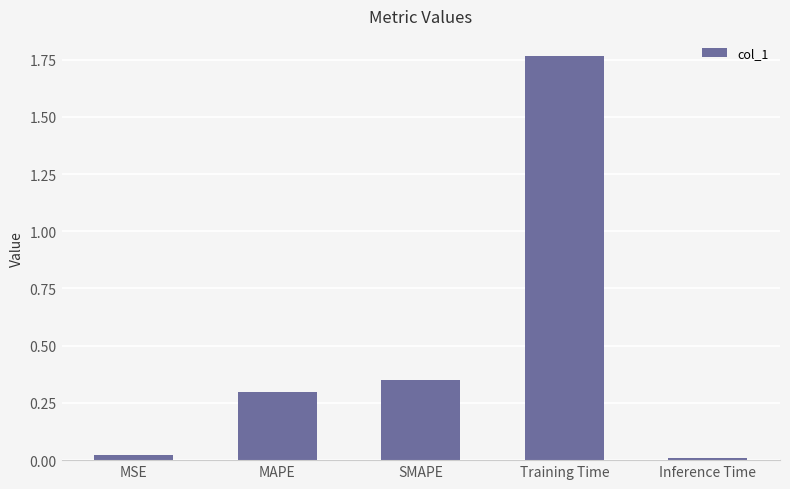

Between MAPE and SMAPE, which is larger?

SMAPE